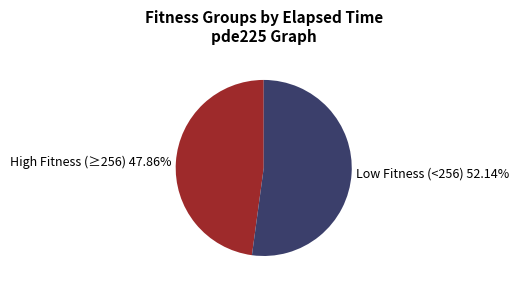

Does any single category account for the majority?

Yes